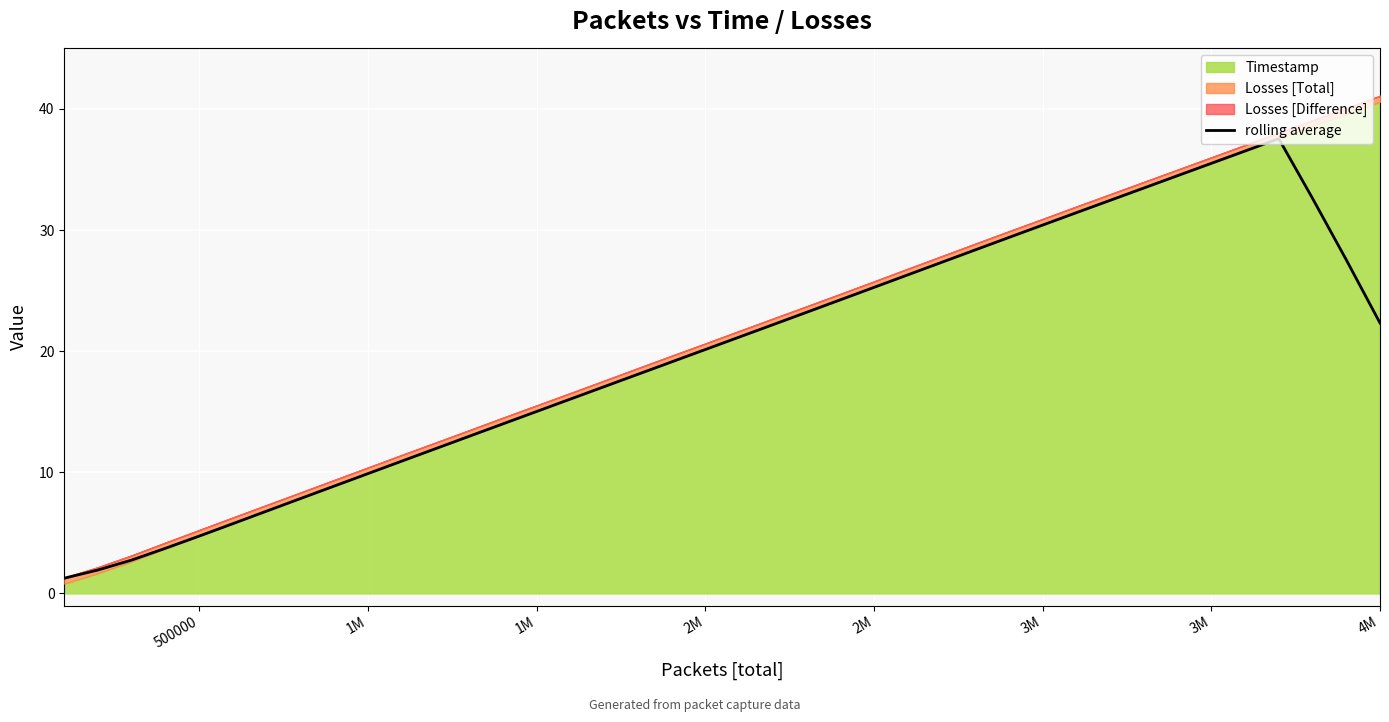

The value at 37 is 52.1. True or false?

False